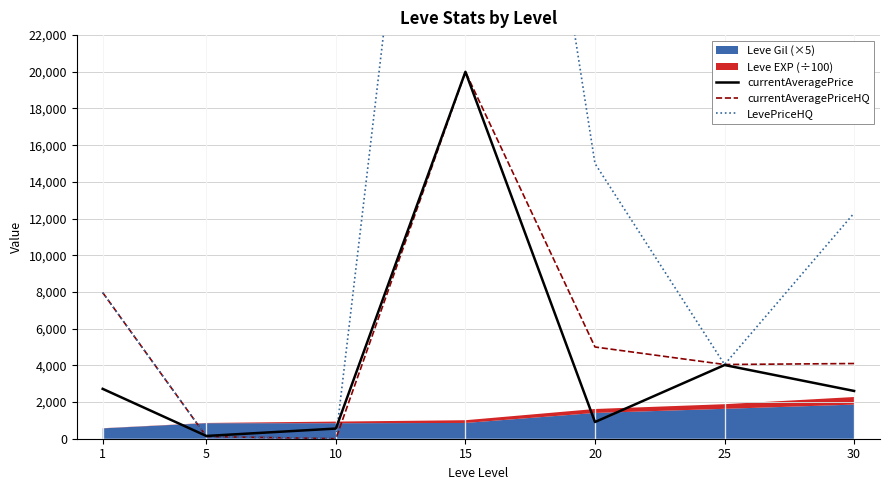

True or false: currentAveragePrice and currentAveragePriceHQ cross at least once.

True